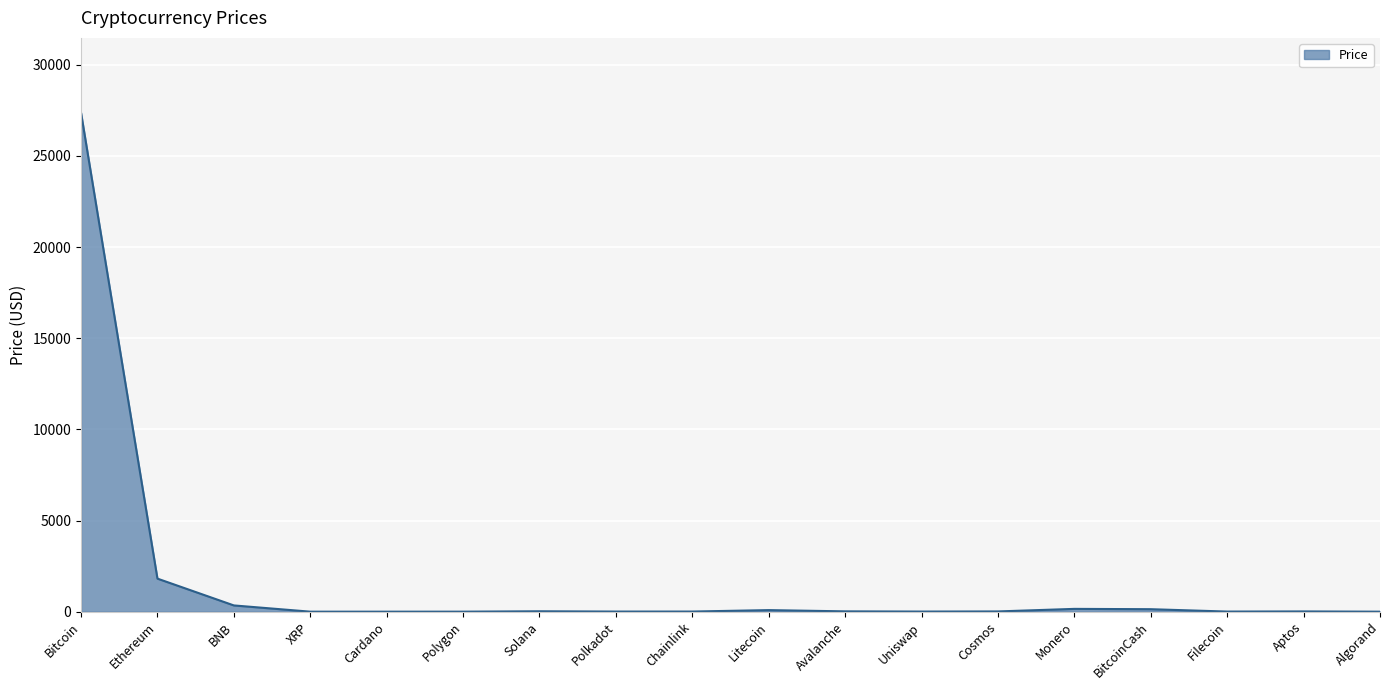

At which category does the chart reach its peak across all series?

Bitcoin